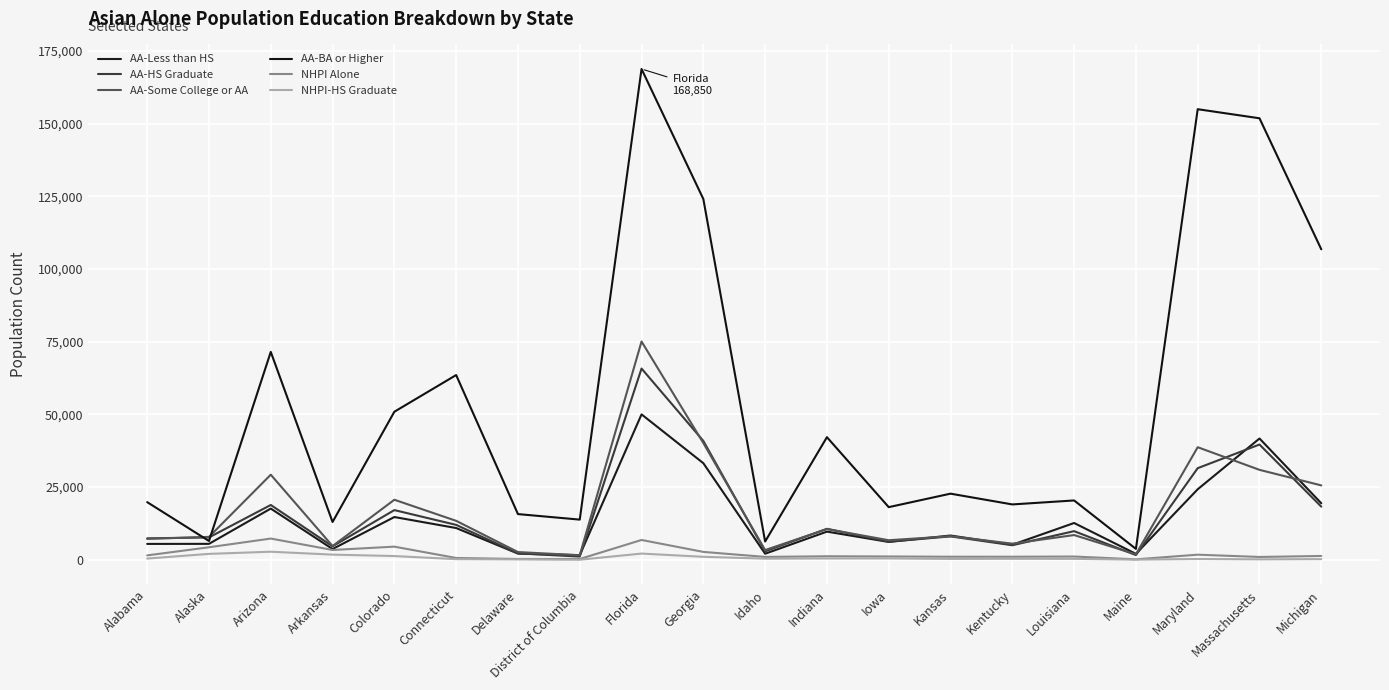

What is the sum of the AA-BA or Higher values at Alabama and Delaware?

35523